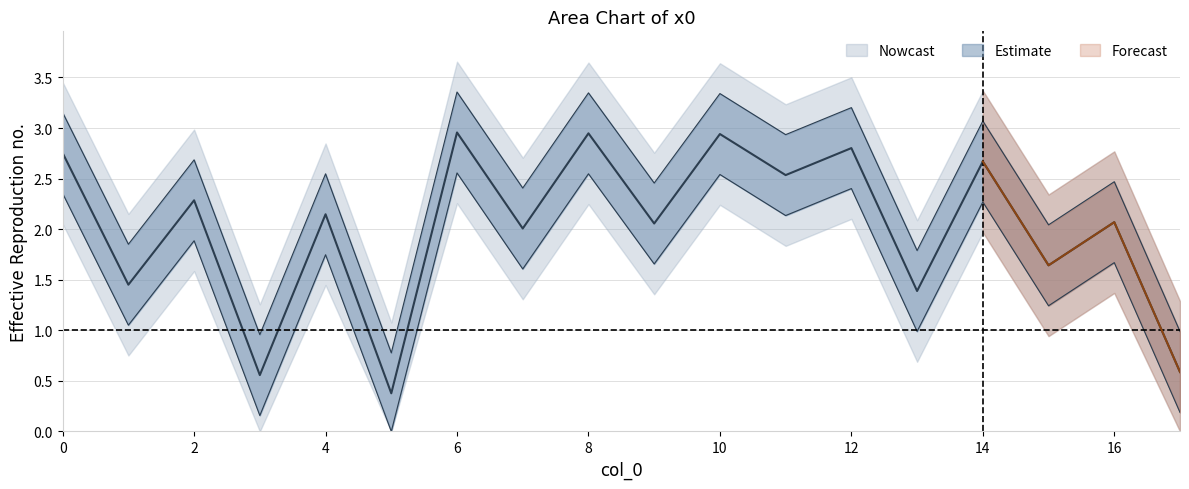

List the labels in order of value, largest first.

6, 8, 10, 12, 0, 14, 11, 2, 4, 16, 9, 7, 15, 1, 13, 17, 3, 5